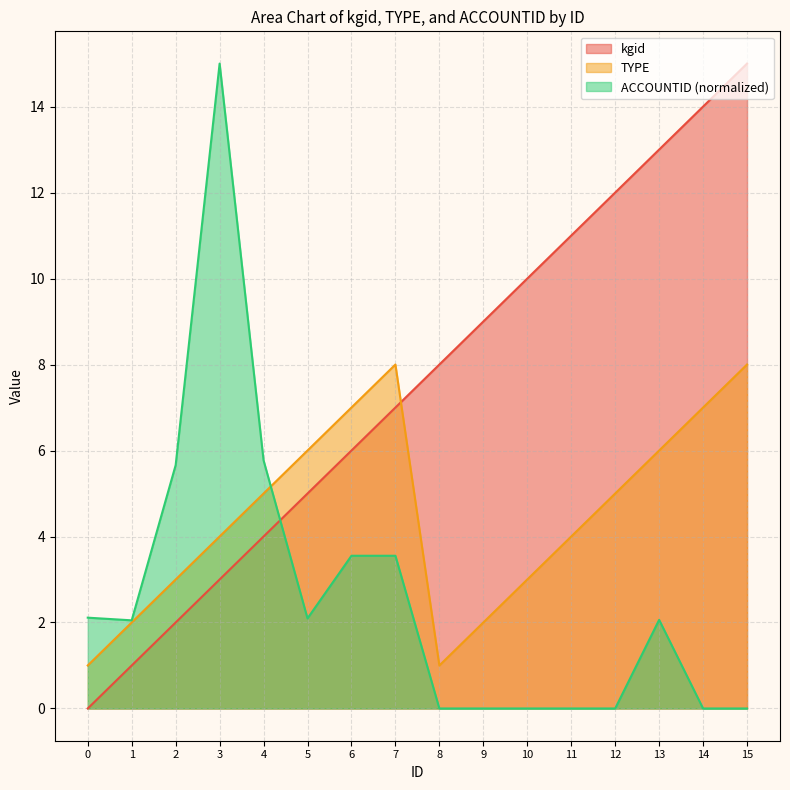

What is the value of the kgid point at the 15th from the left?

14.0